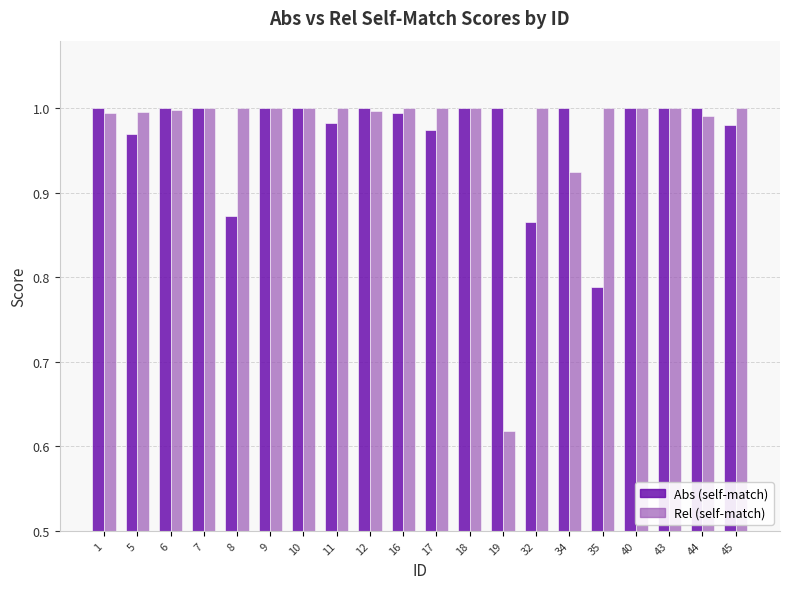

At 32, list the series in order from largest to smallest.

Rel (self-match), Abs (self-match)